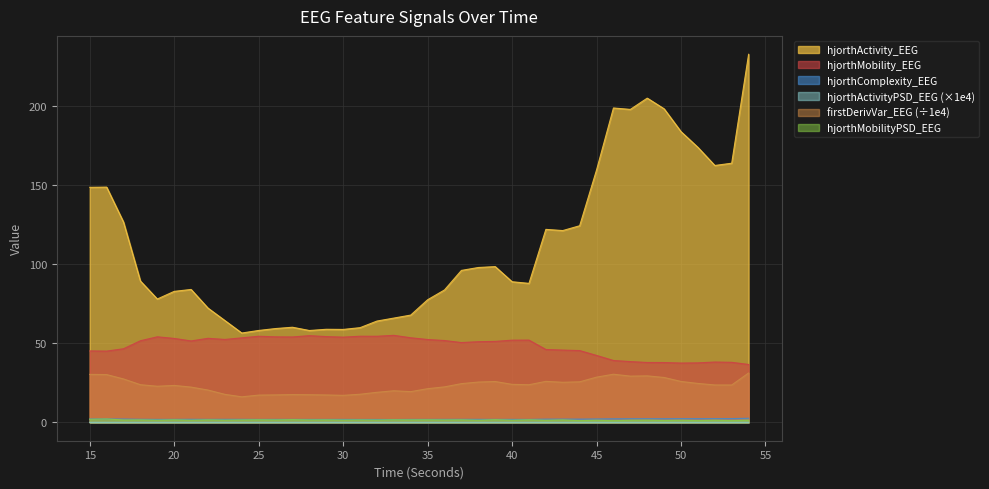

Is it true that firstDerivVariance_EEG equals 30.4 at 46?

True